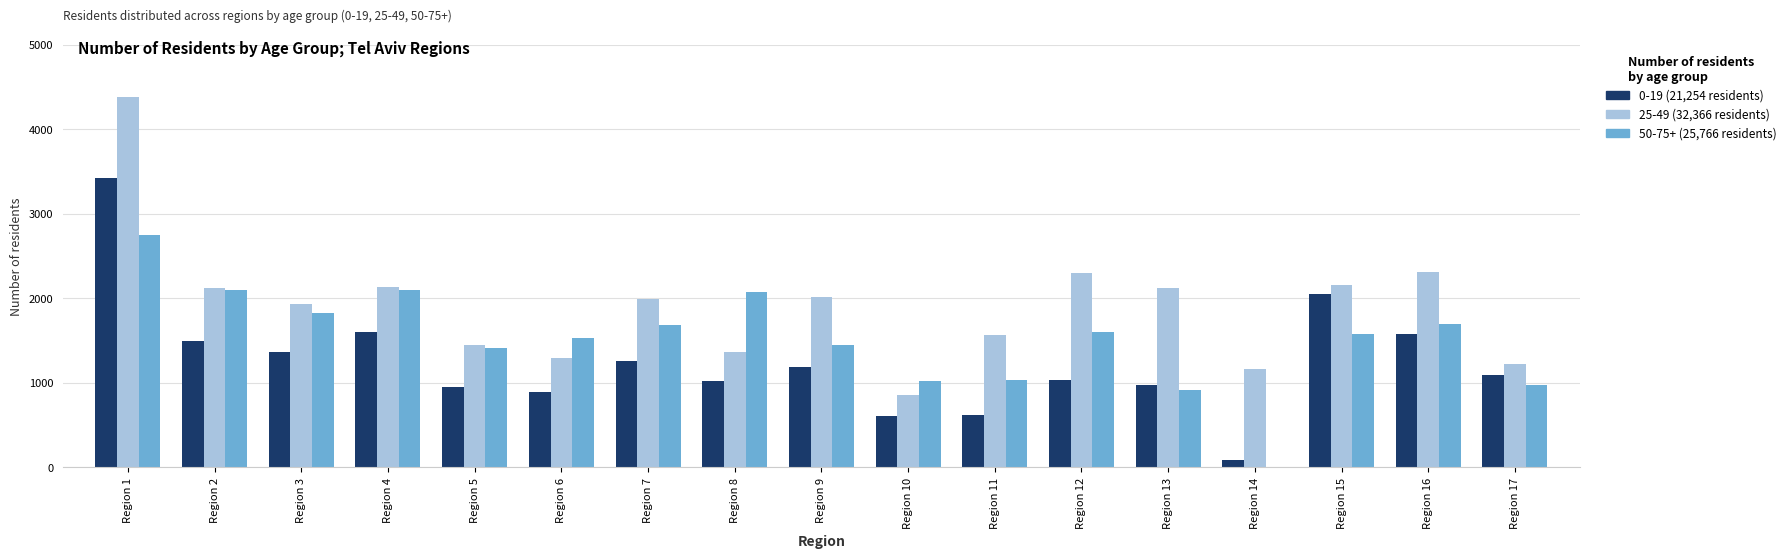

At which category is the sum across all series the highest?

Region 1